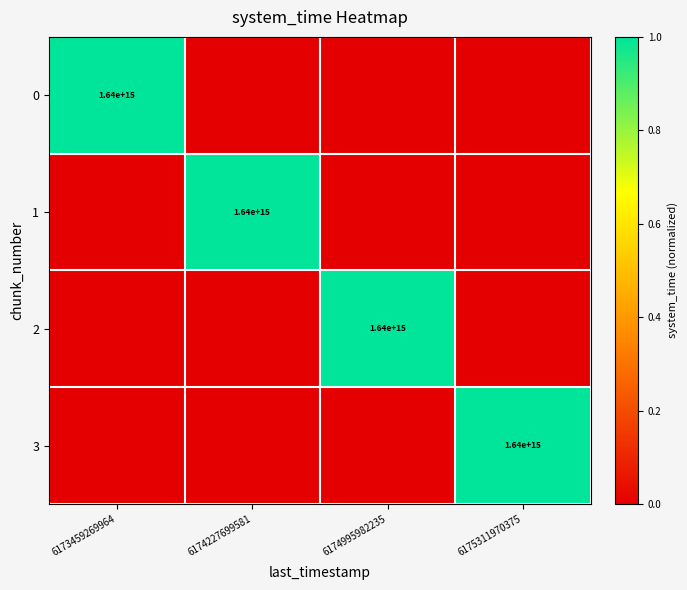

Between 6174995982235 and 6175311970375, which series saw the biggest shift?

3